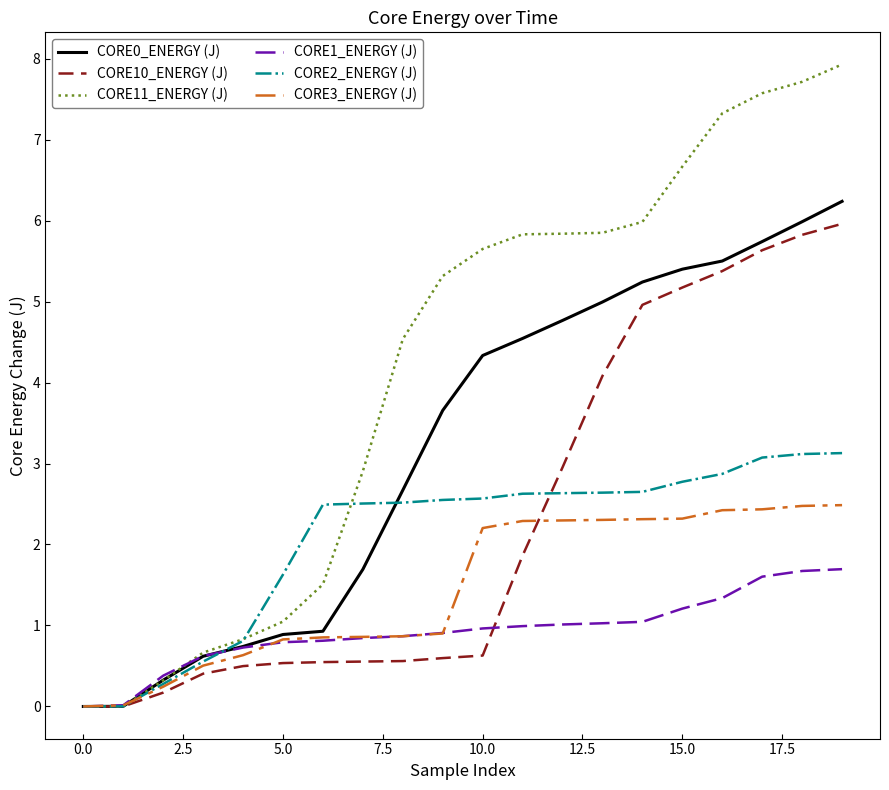

Which series has the largest range (max minus min)?

CORE11_ENERGY (J)